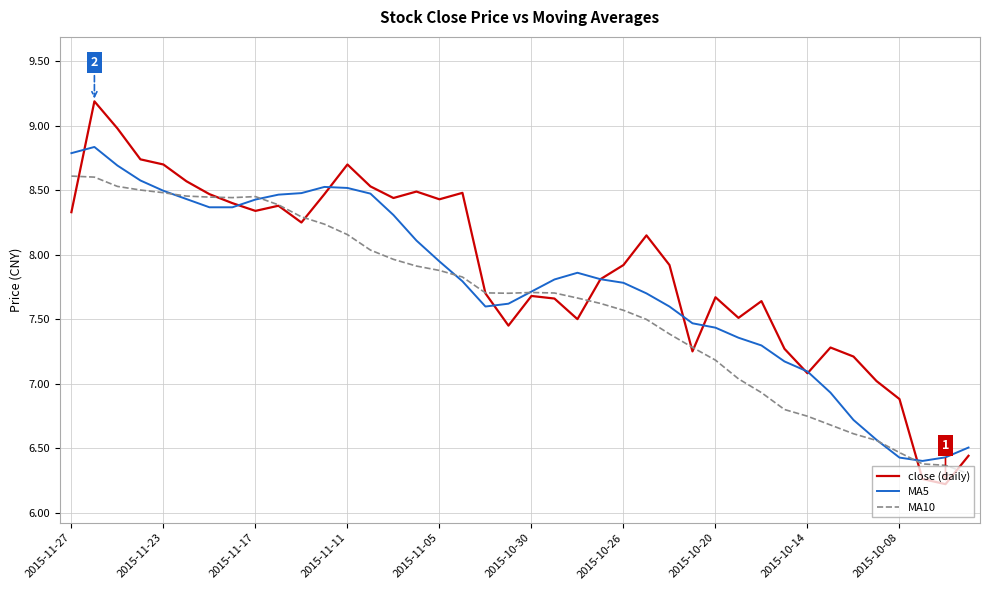

What is the minimum value shown in the chart?

6.2